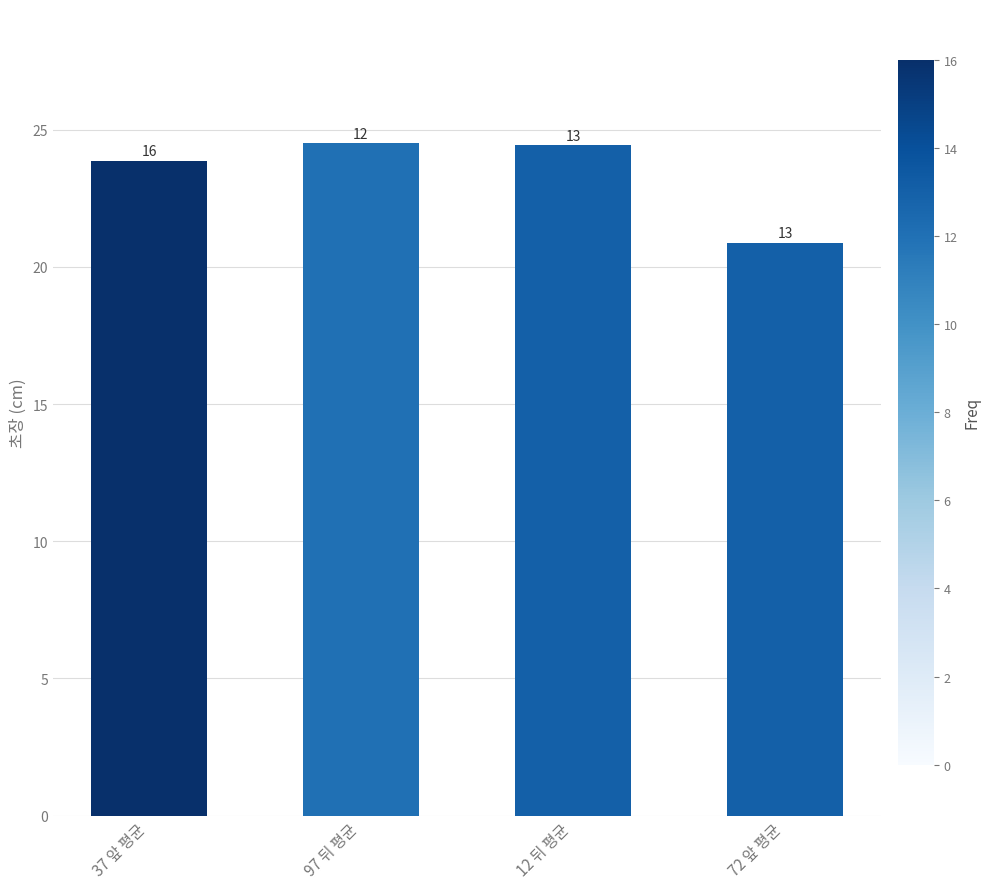

Approximately how many times larger is the value at 37 앞 평균 compared to 12 뒤 평균?

1.0